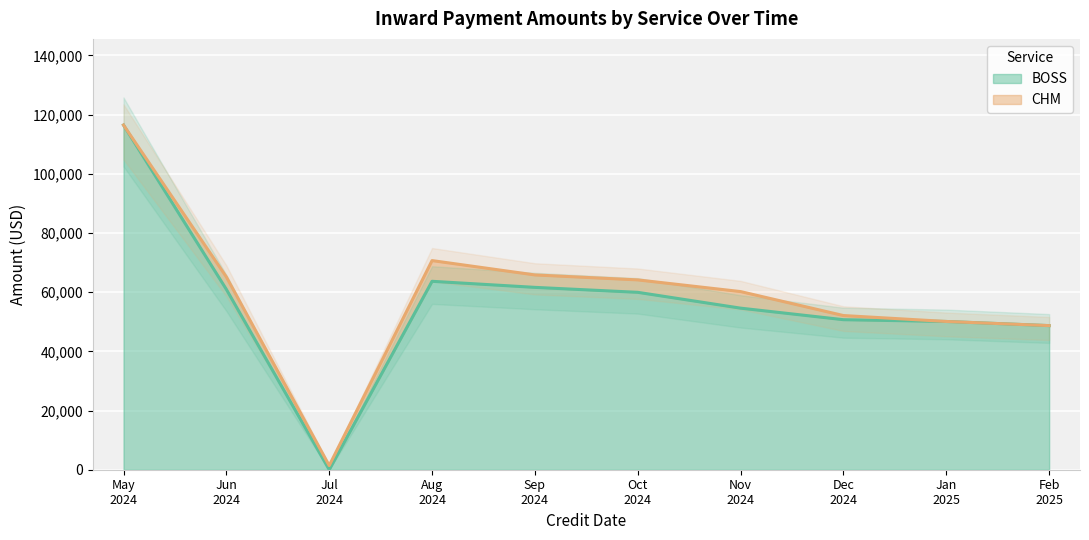

What is the difference between the second highest and minimum values in the BOSS series?

63675